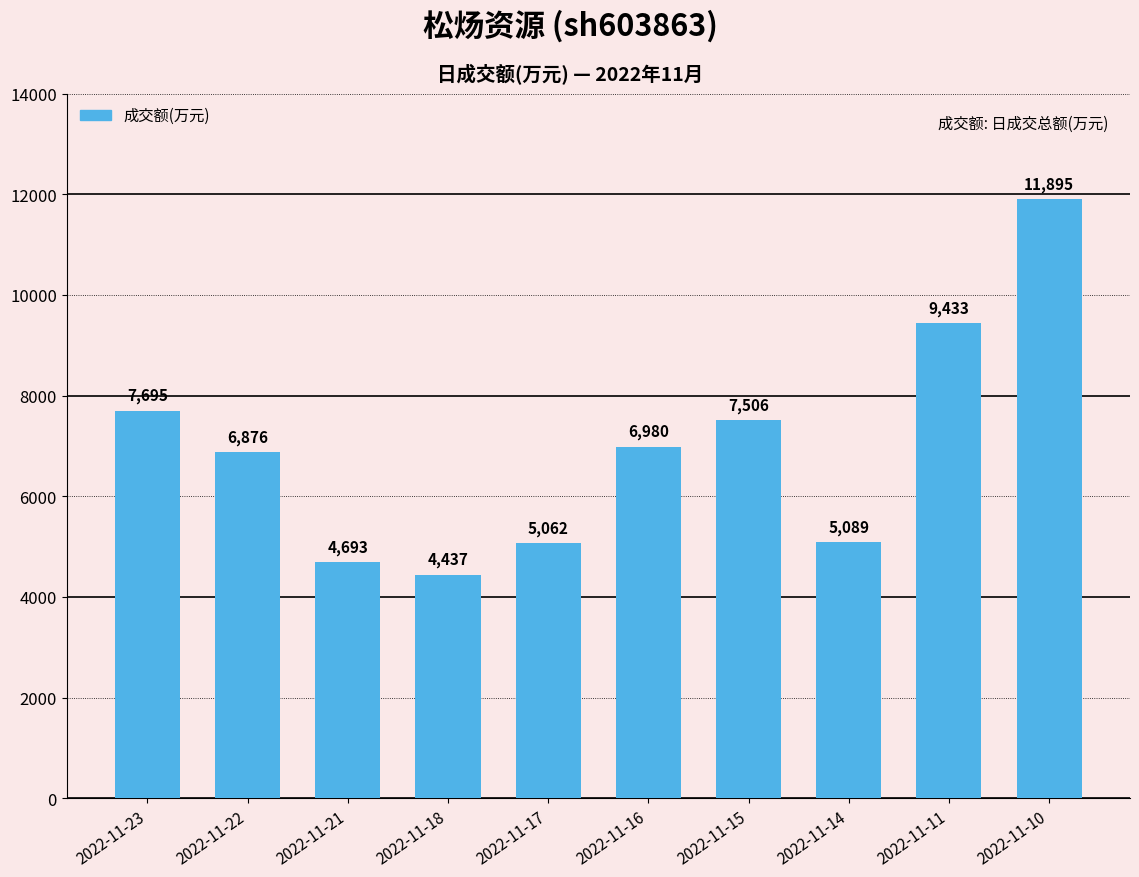

Reading right to left, list all the values displayed in this chart.

11895	9433	5089	7506	6980	5062	4437	4693	6876	7695